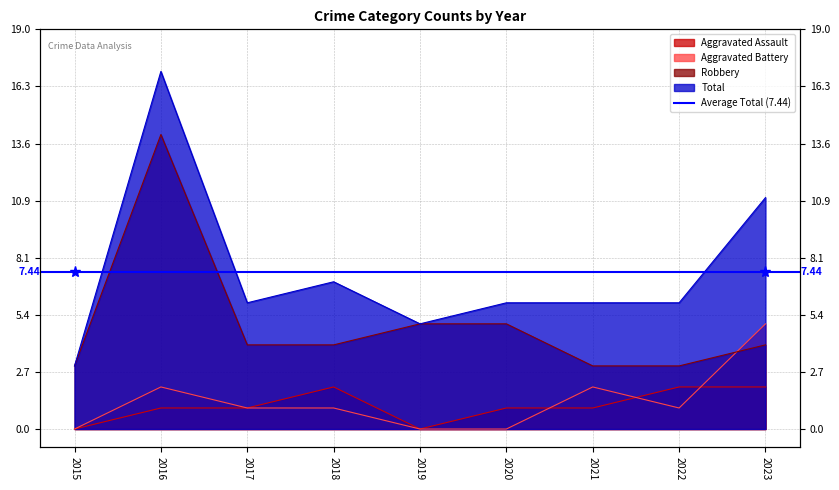

Where does the Robbery series first go above 4?

2016